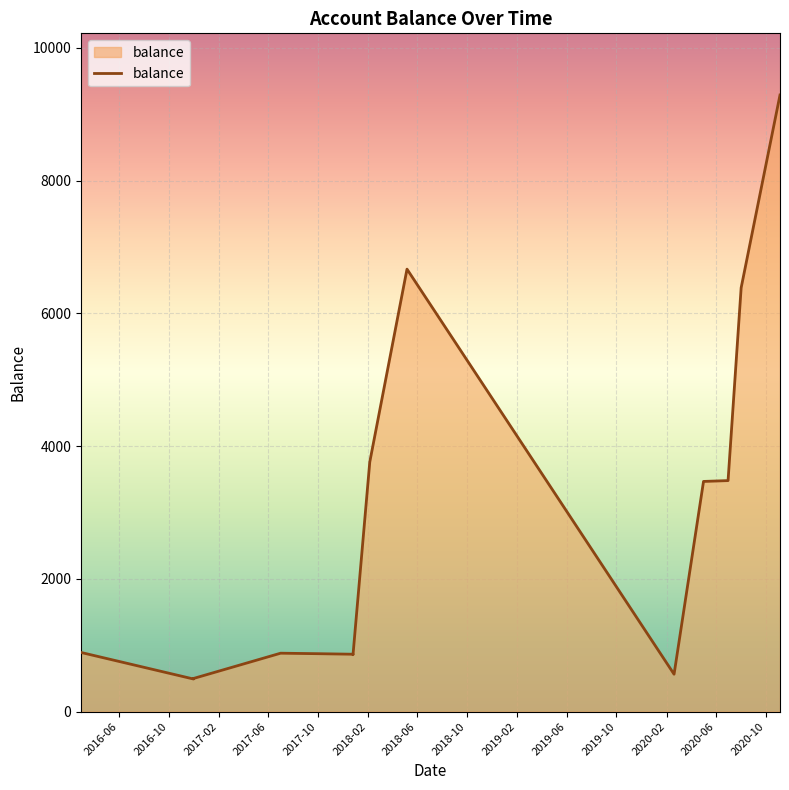

Between 2020-06 and 2019-10, which is larger?

2020-06